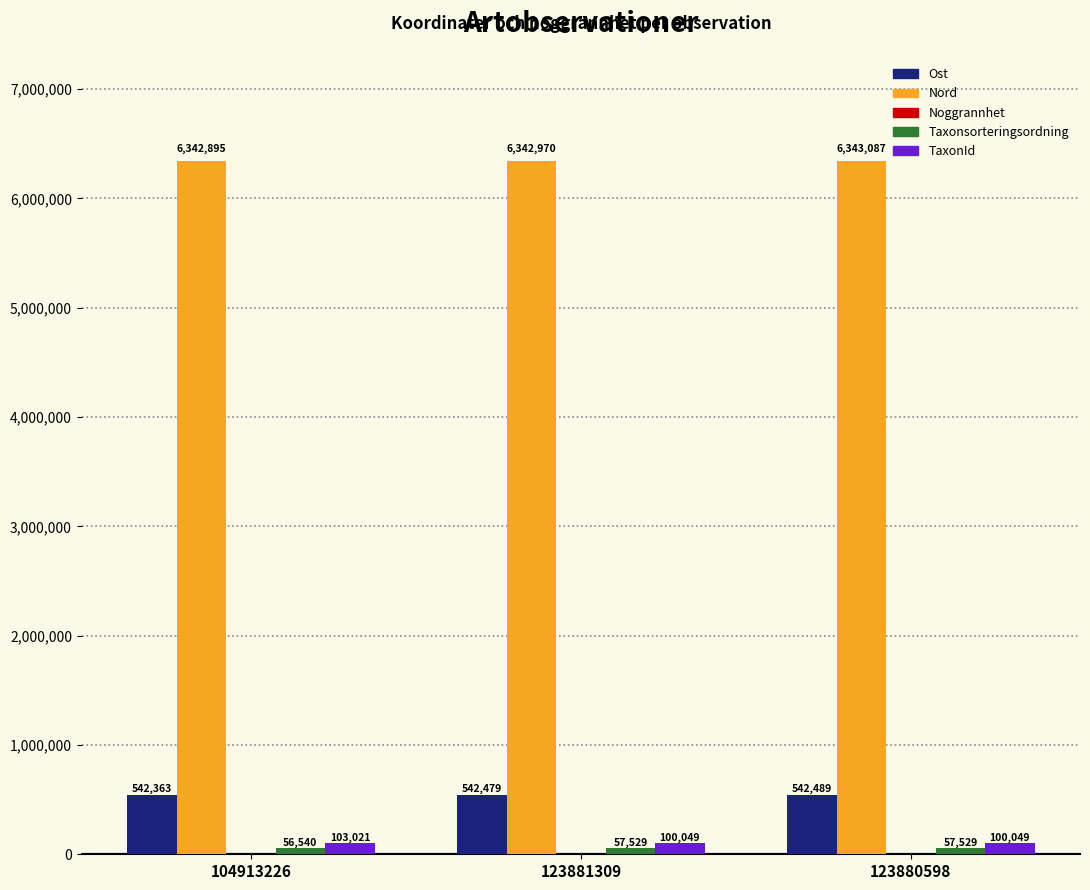

How many groups of bars are there?

3